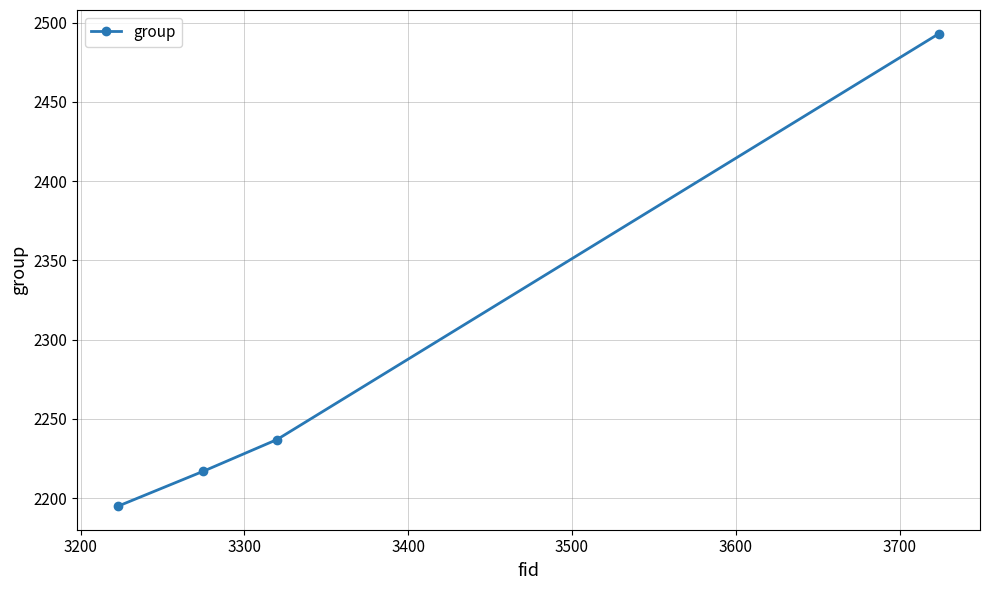

What is the difference between the maximum and minimum values?

298